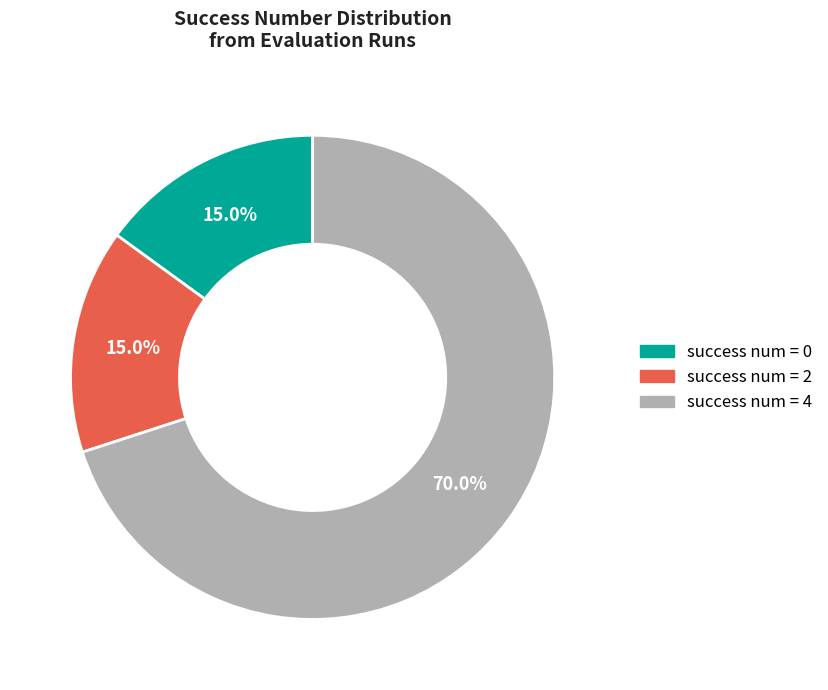

How many segments does this pie chart have?

3